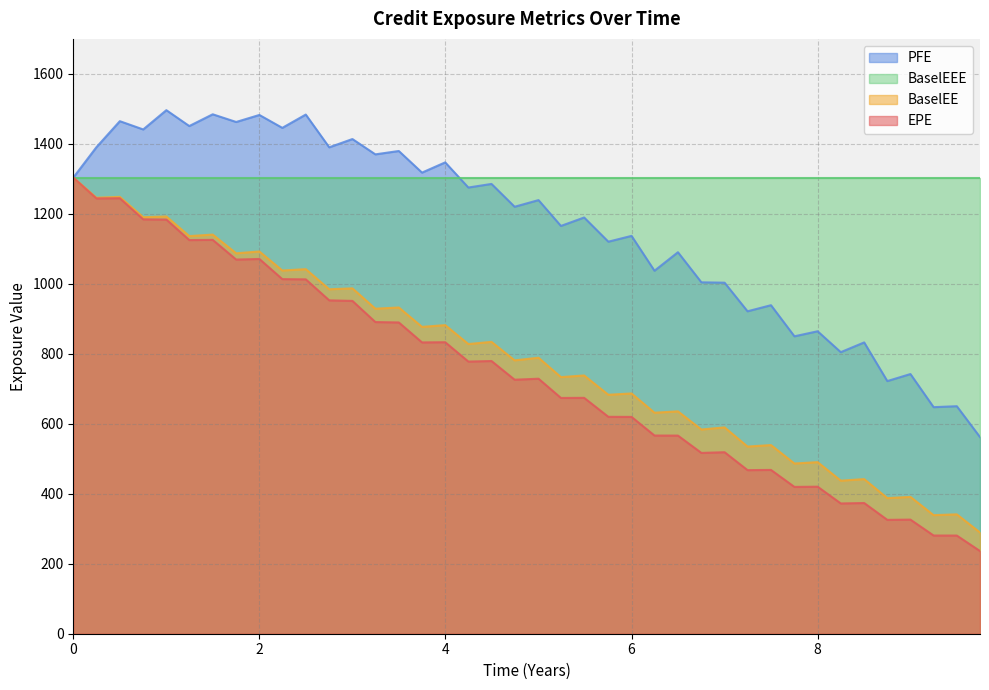

What is the value of the PFE point at the 35th from the left?

832.5